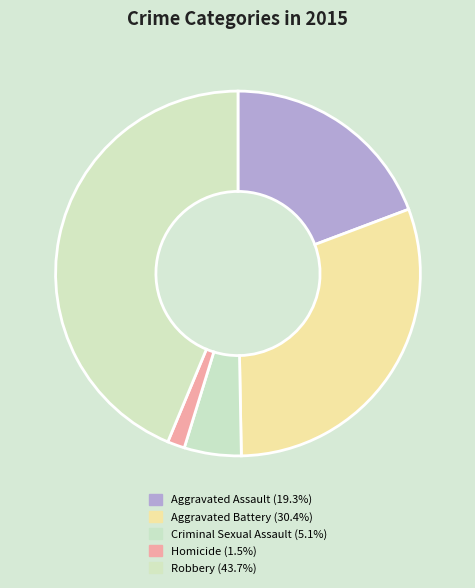

Does Criminal Sexual Assault represent more than half of the total?

No